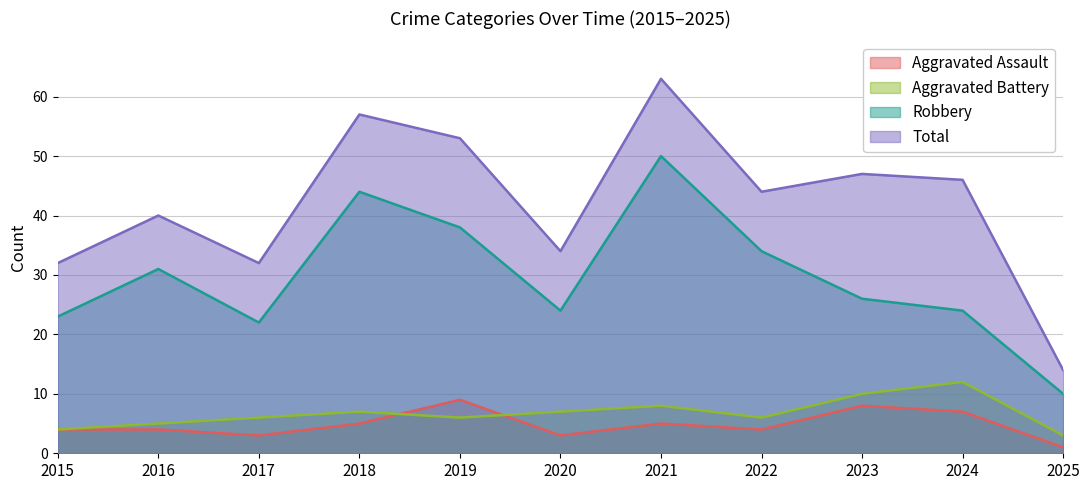

Count the number of data series in this chart.

4